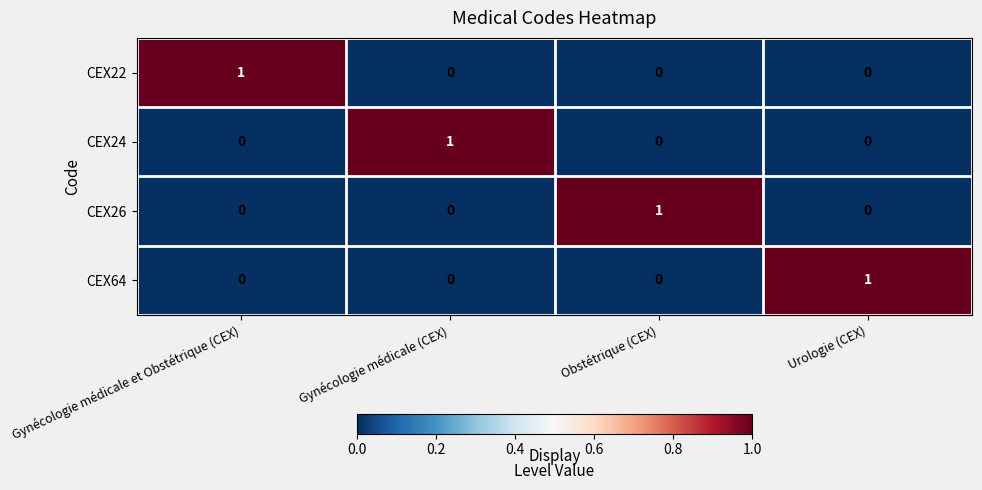

Reading left to right, list all the values displayed in this chart.

CEX22: 1	0	0	0
CEX24: 0	1	0	0
CEX26: 0	0	1	0
CEX64: 0	0	0	1